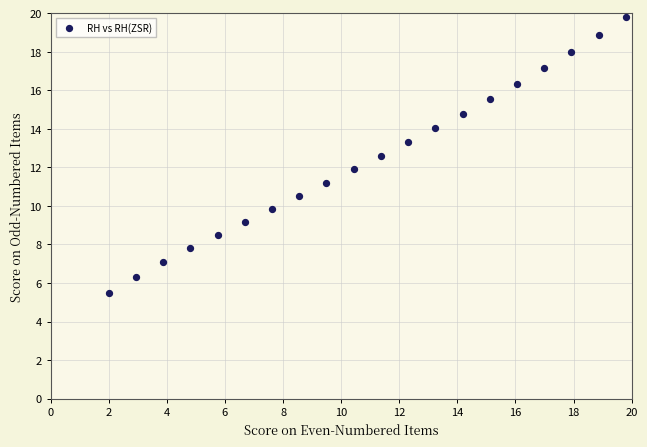

What is the range of Y values (max minus min)?

14.3